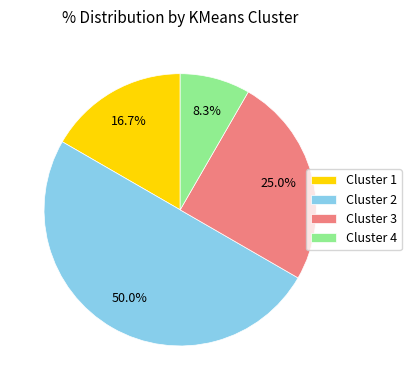

What is the total percentage of Cluster 3 and Cluster 4?

33.3%